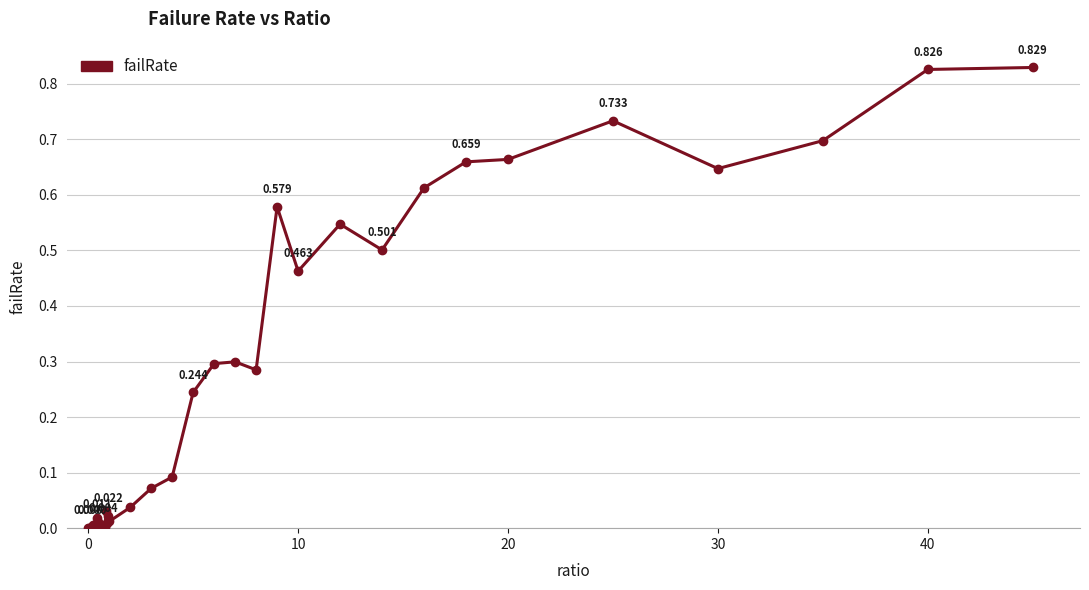

True or false: there are more than 2 points higher than both neighbors.

True